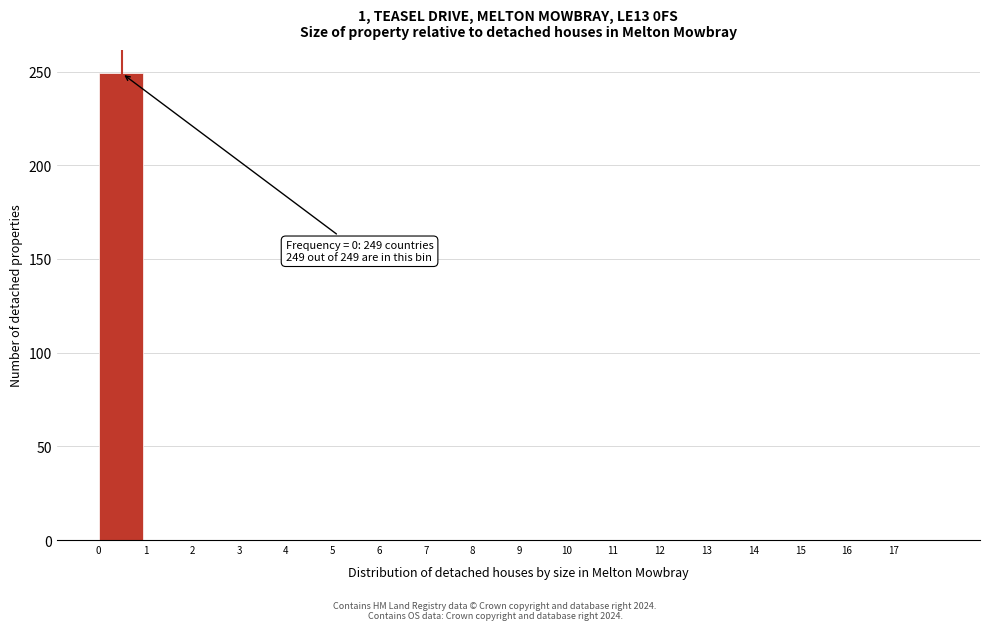

Over which range of the x-axis is the bar tallest?

0 to 1